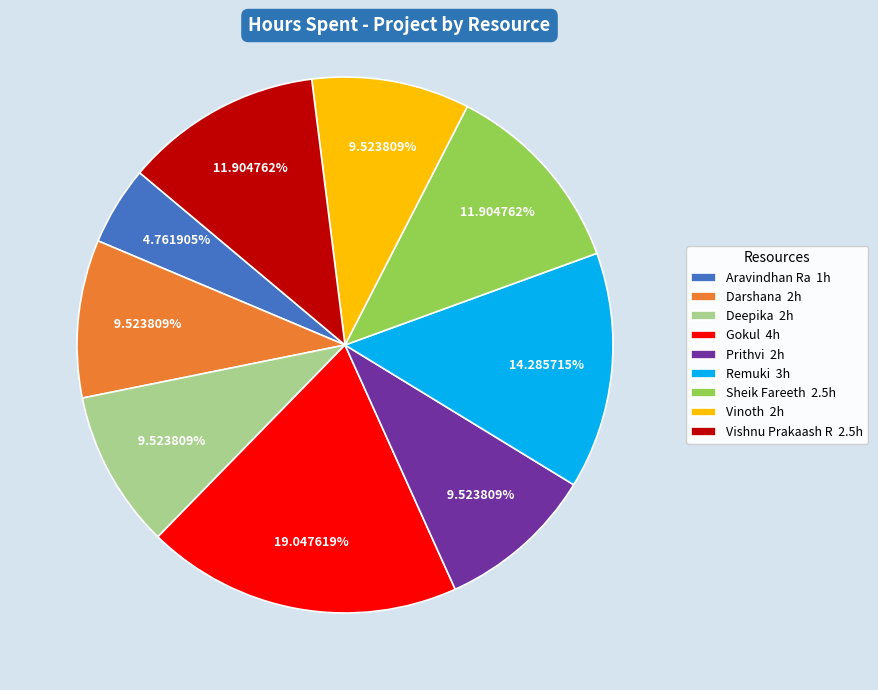

To the nearest percent, what percentage of the pie is Deepika?

10%